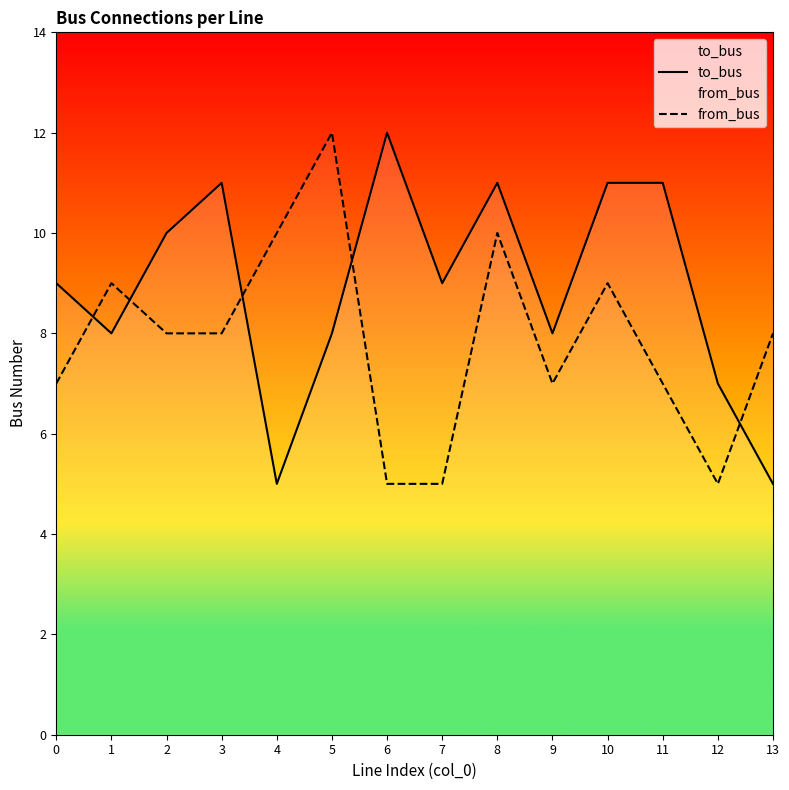

The value of to_bus at 2 is 5. True or false?

False